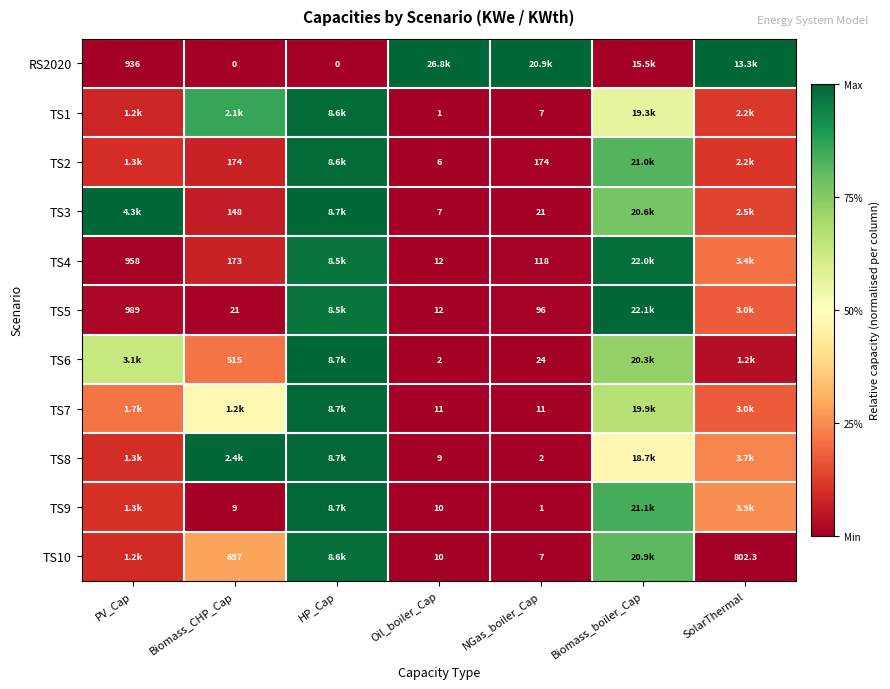

Is the value of TS9 at NGas_boiler_Cap greater than the value of TS4 at NGas_boiler_Cap?

No